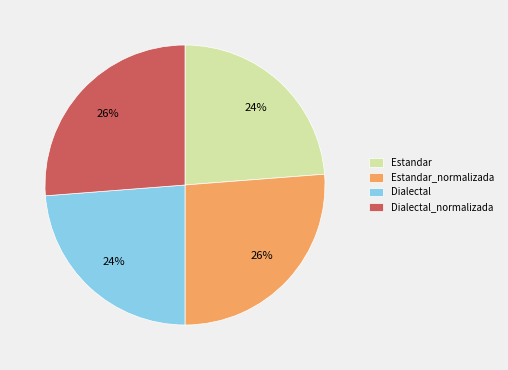

Do Estandar and Dialectal together represent more than half of the pie?

No